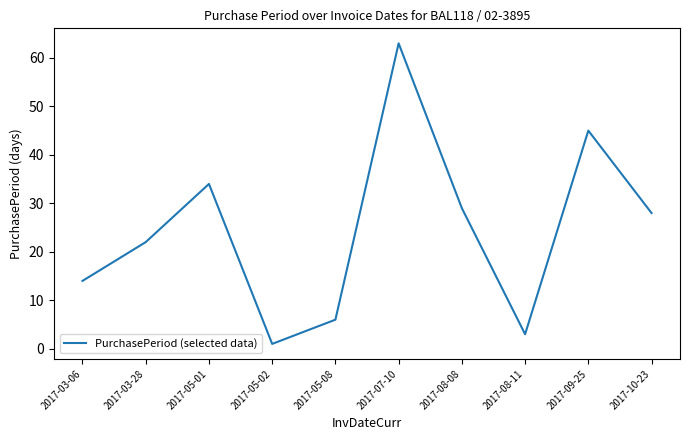

What position from the right is 2017-08-11?

3